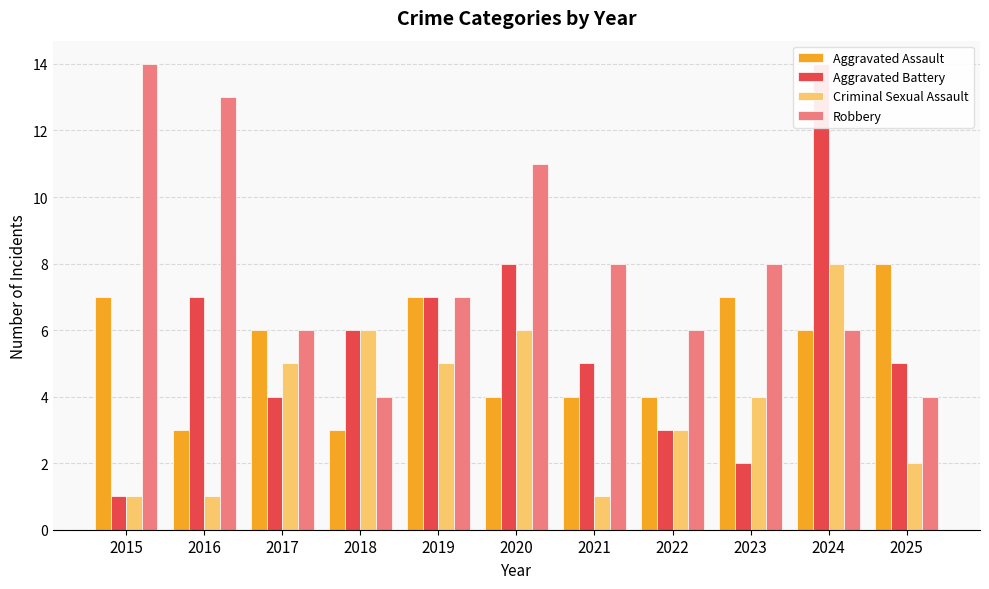

What is the spread (max minus min) of values at 2015?

13